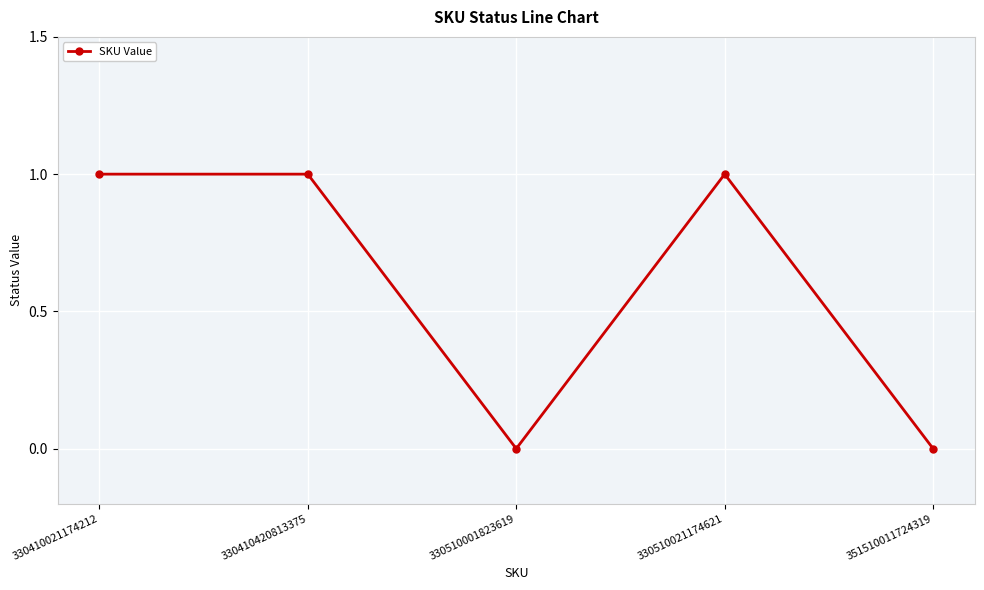

What is the difference between the maximum and minimum values?

1